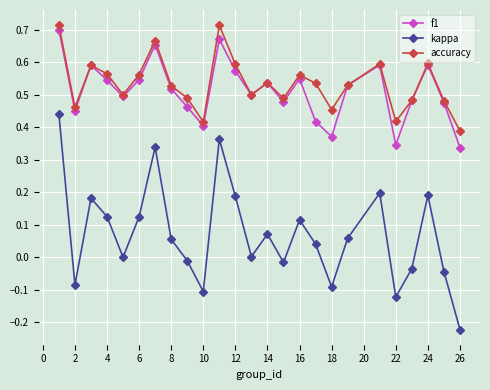

True or false: kappa and accuracy intersect in this chart.

False